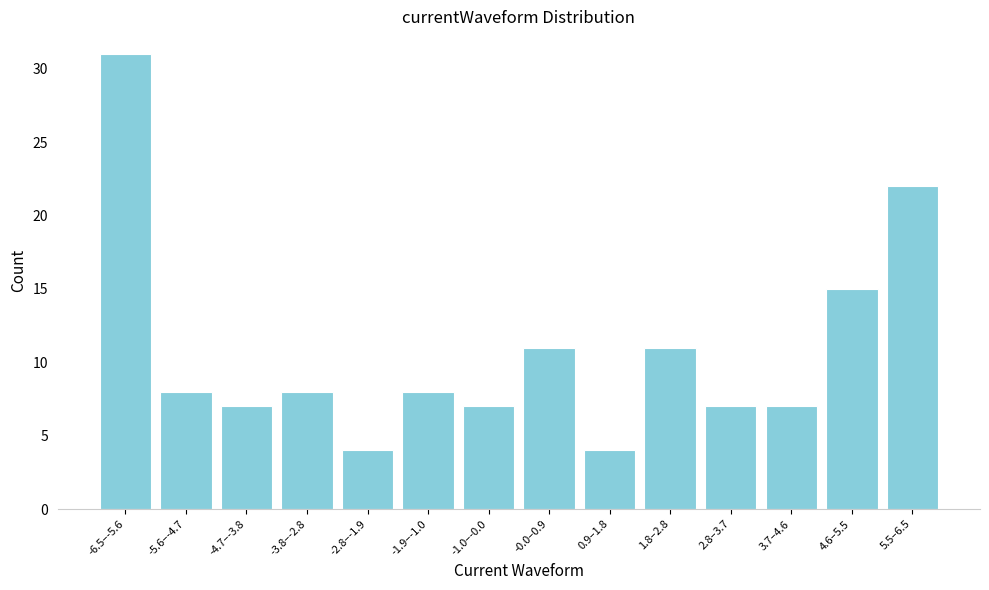

Reading left to right, list all the values displayed in this chart.

31	8	7	8	4	8	7	11	4	11	7	7	15	22